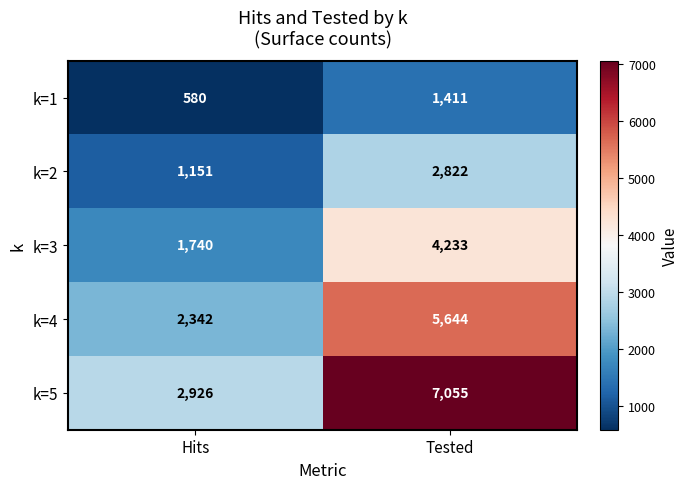

At which label does k=2 reach its peak?

Tested